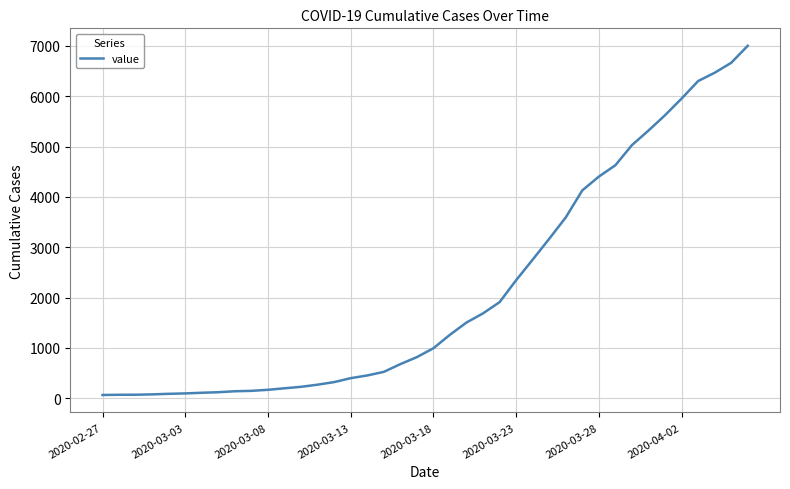

What is the maximum value shown in the chart?

7004